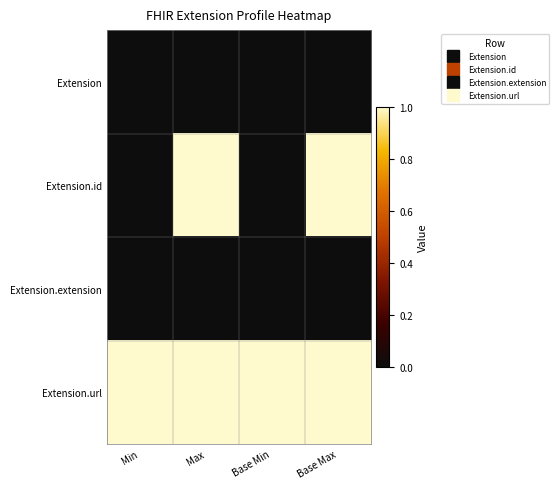

What is the spread (max minus min) of values at Base Min?

1